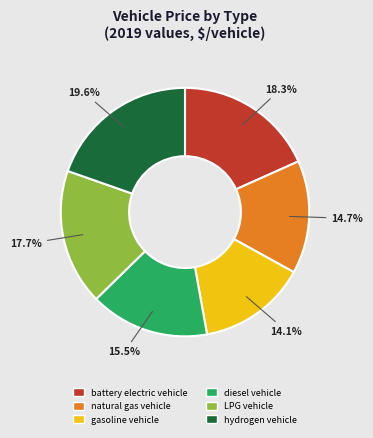

Which slice is the largest?

hydrogen vehicle